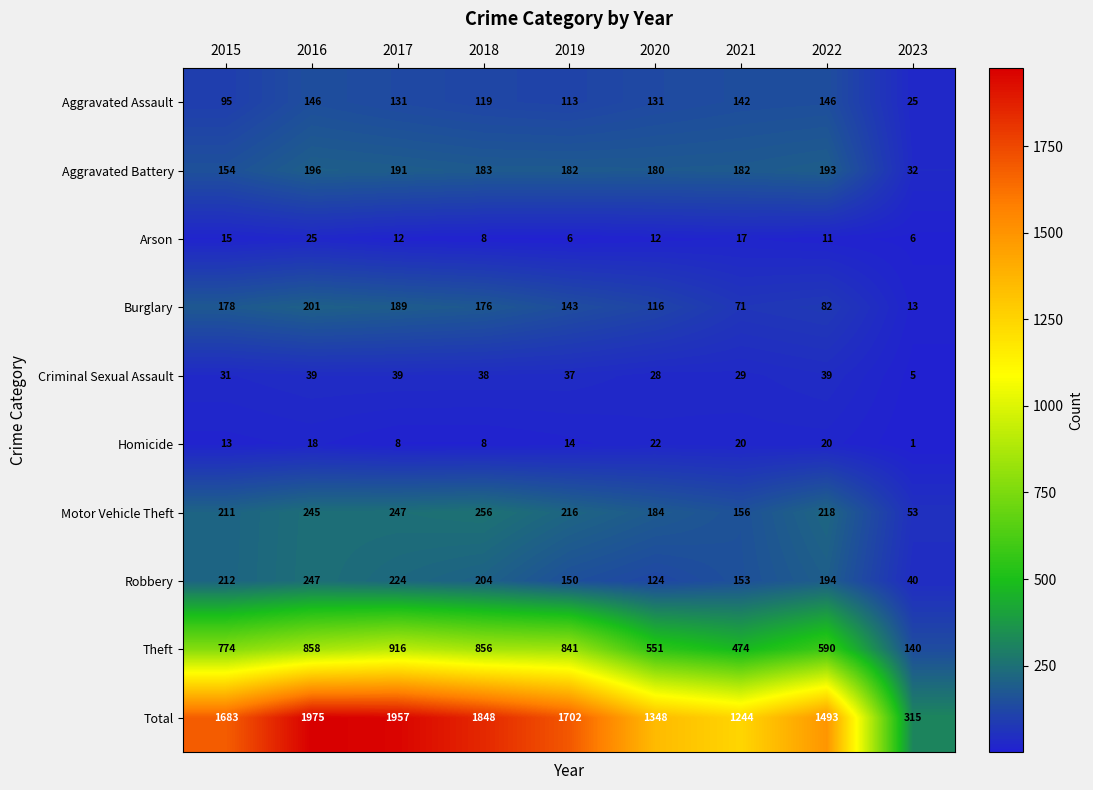

What is the total value across all series at 2018?

3696